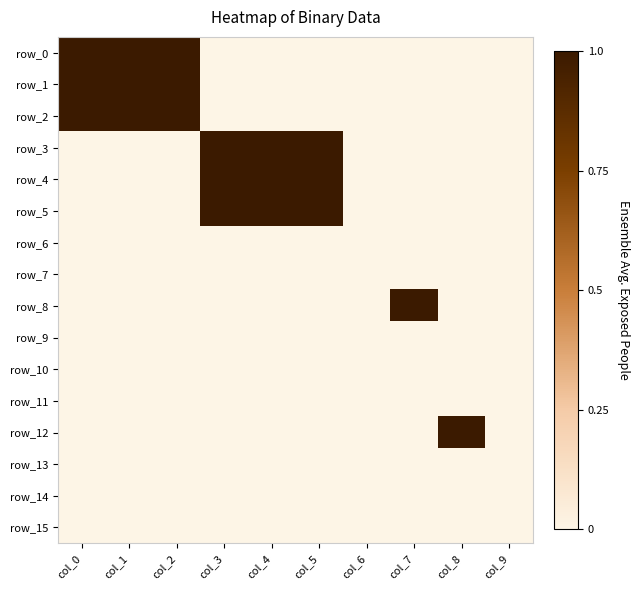

At which category is the sum across all series the highest?

col_0